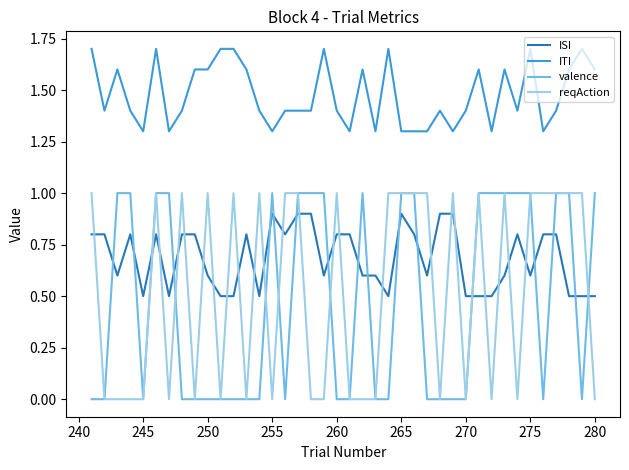

What is the difference between the maximum and minimum values in the ITI series?

0.4